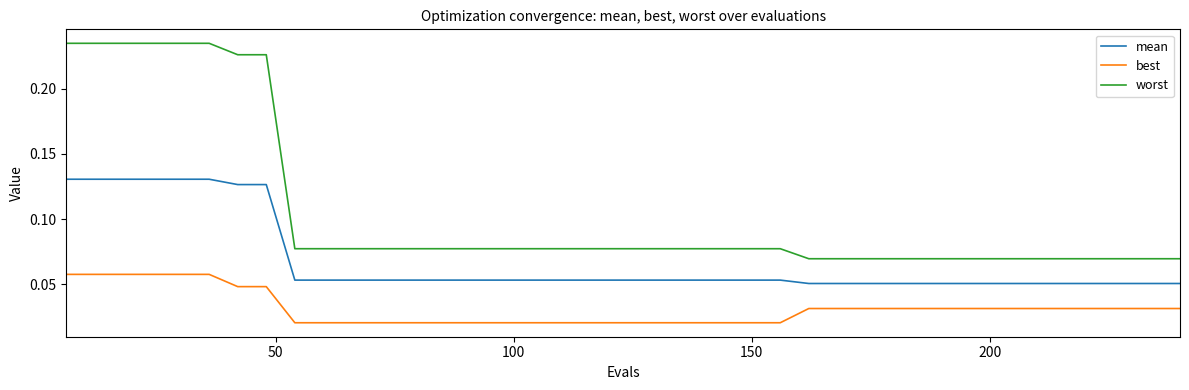

Which series has the largest total across all categories?

worst